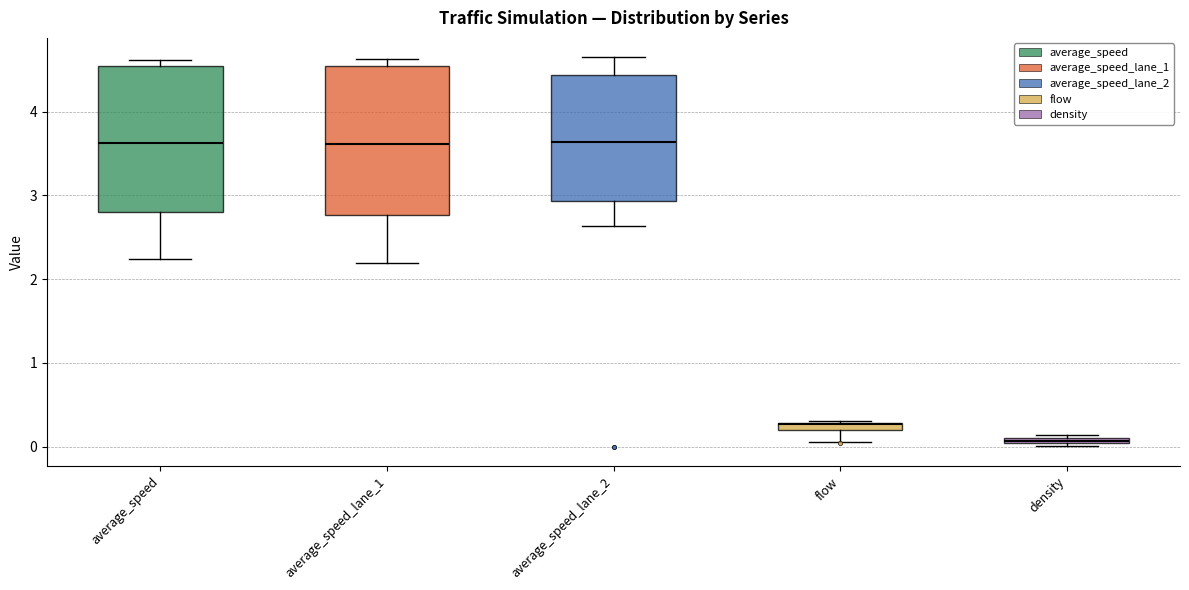

Where is the upper edge of the box for average_speed on the y-axis? The values are not printed on the chart, so give them approximately, as read against the axis.

4.5